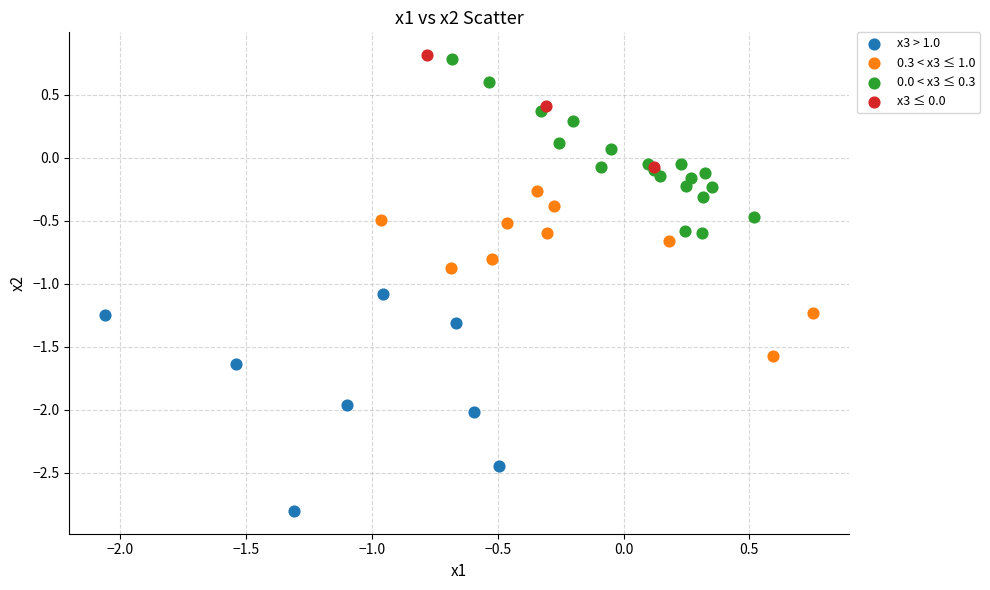

Which series contains the lowest Y value?

x3 > 1.0